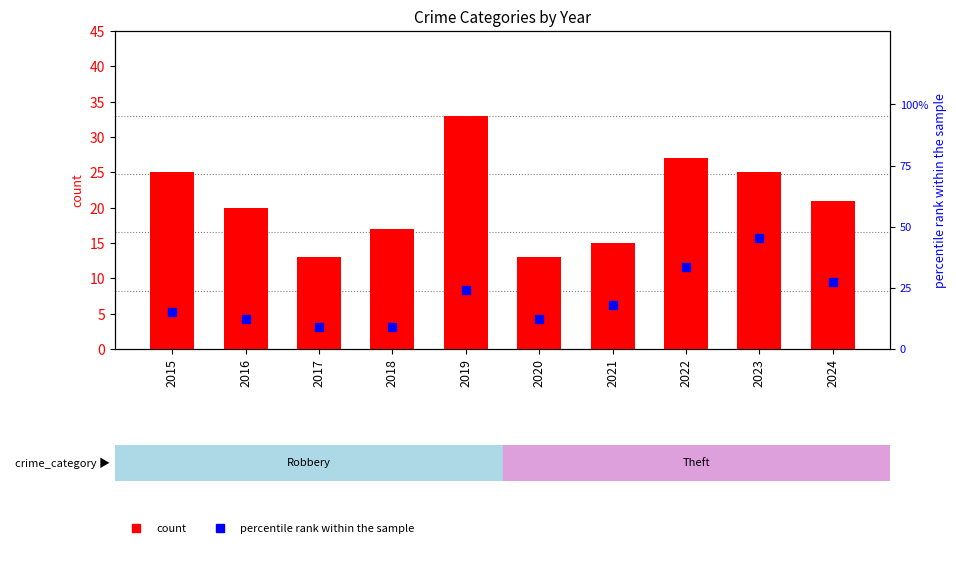

At which category is the sum across all series the highest?

2023